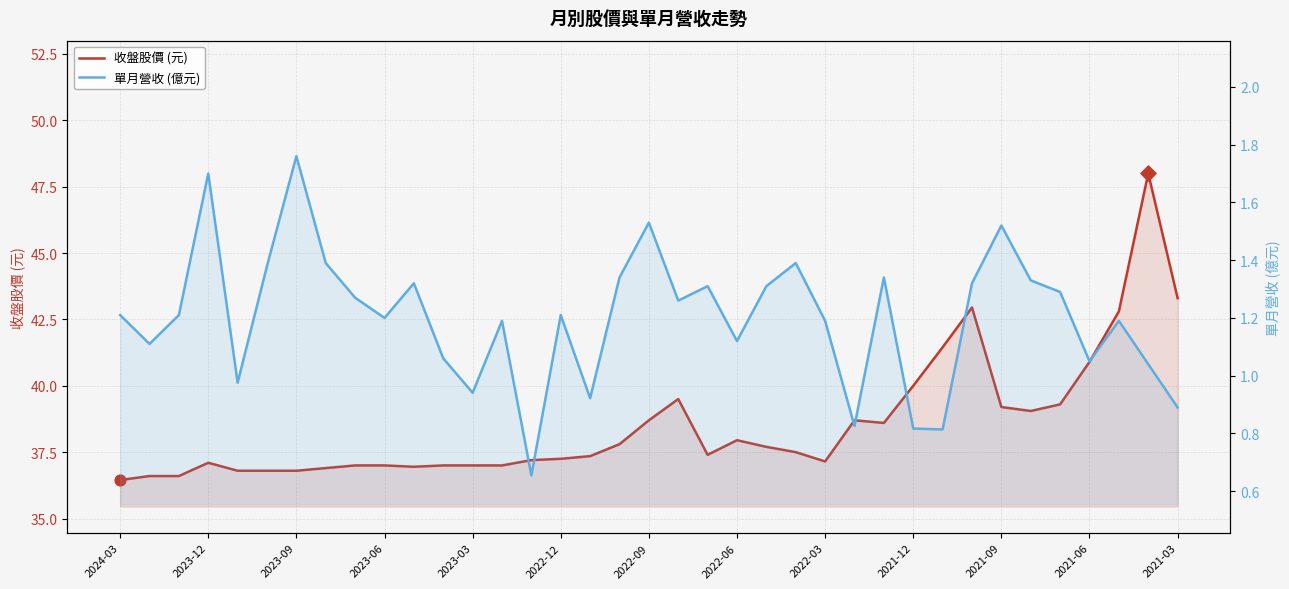

Which series contains the highest Y value?

收盤股價 (元)